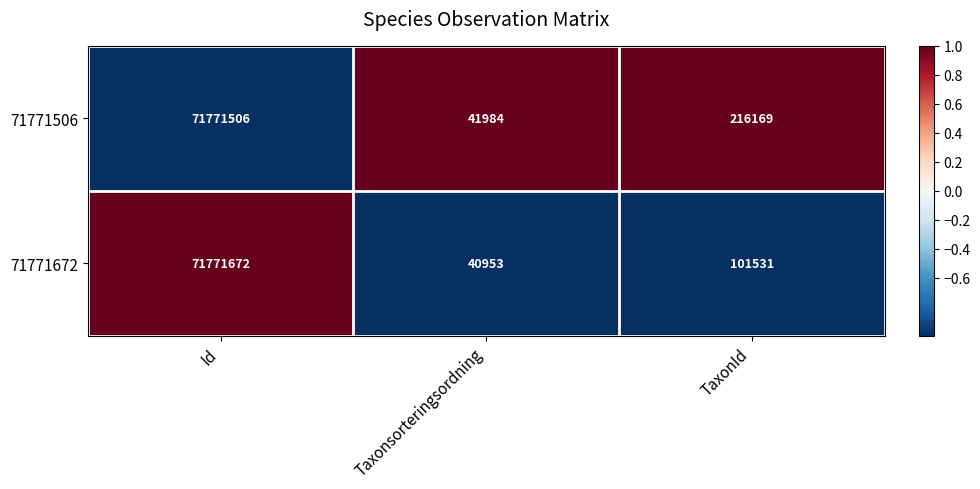

Reading left to right, list all the values displayed in this chart.

71771506: Id=71771506	Taxonsorteringsordning=41984	TaxonId=216169
71771672: Id=71771672	Taxonsorteringsordning=40953	TaxonId=101531